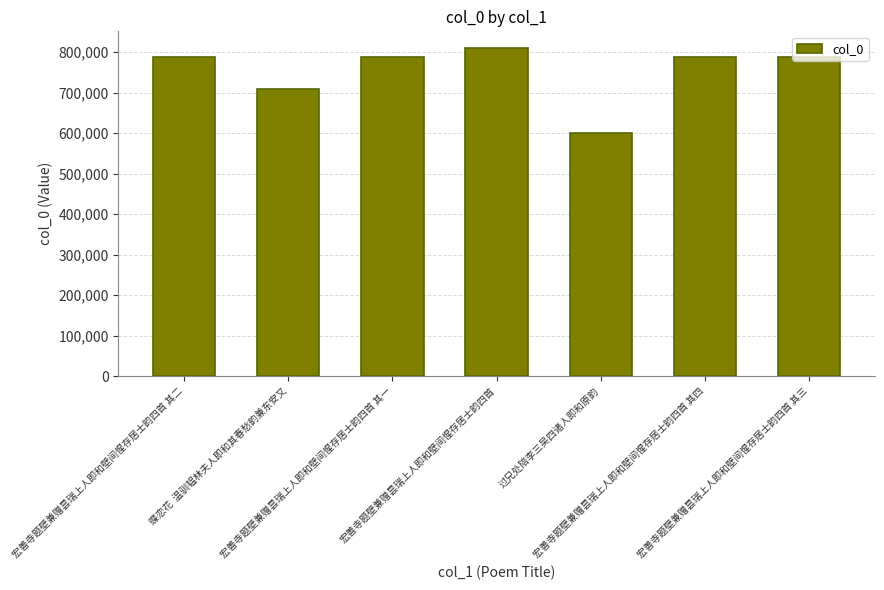

Which label corresponds to the smallest value in the chart?

过兄处陪李三吴四诸人即和原韵